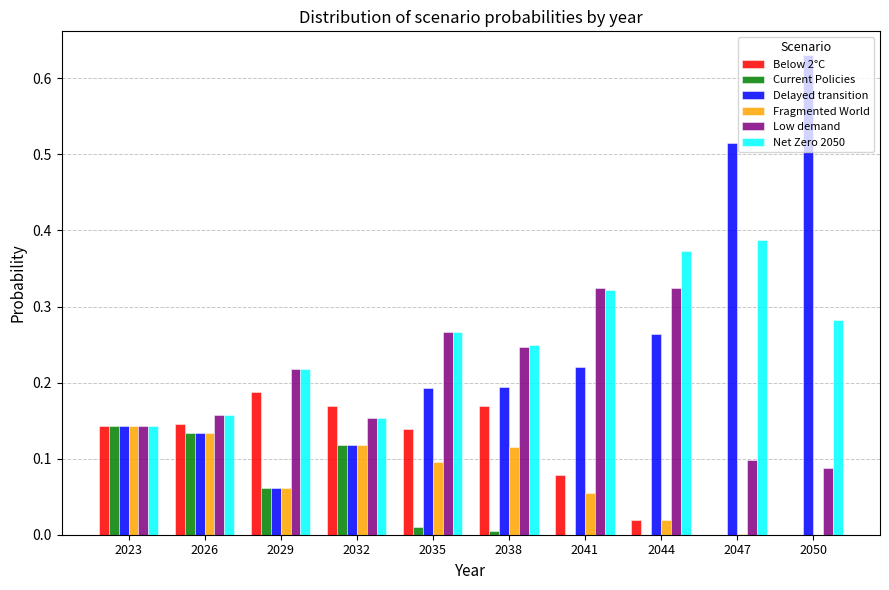

The value of Low demand at 2029 is 0.1. True or false?

False